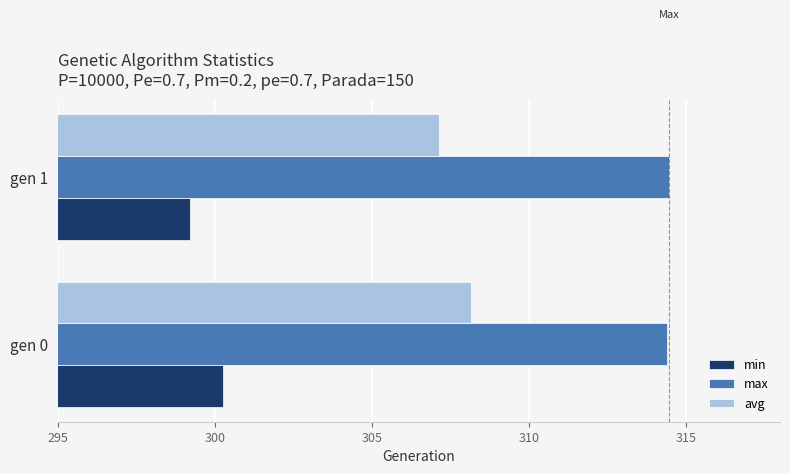

Which series has the widest spread of values?

min